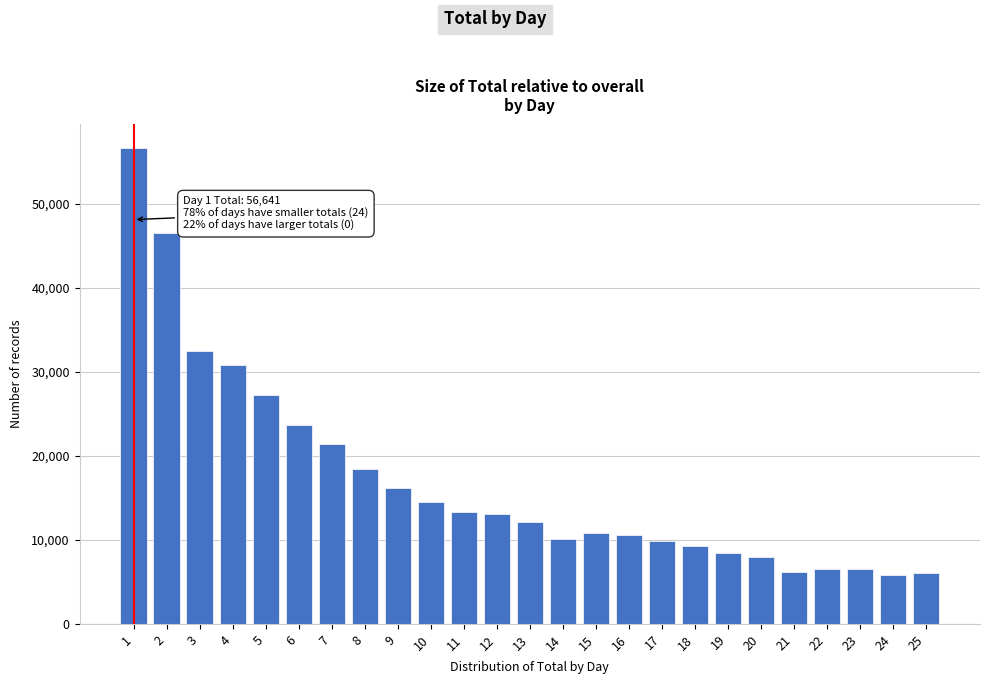

What is the smallest value displayed?

5765